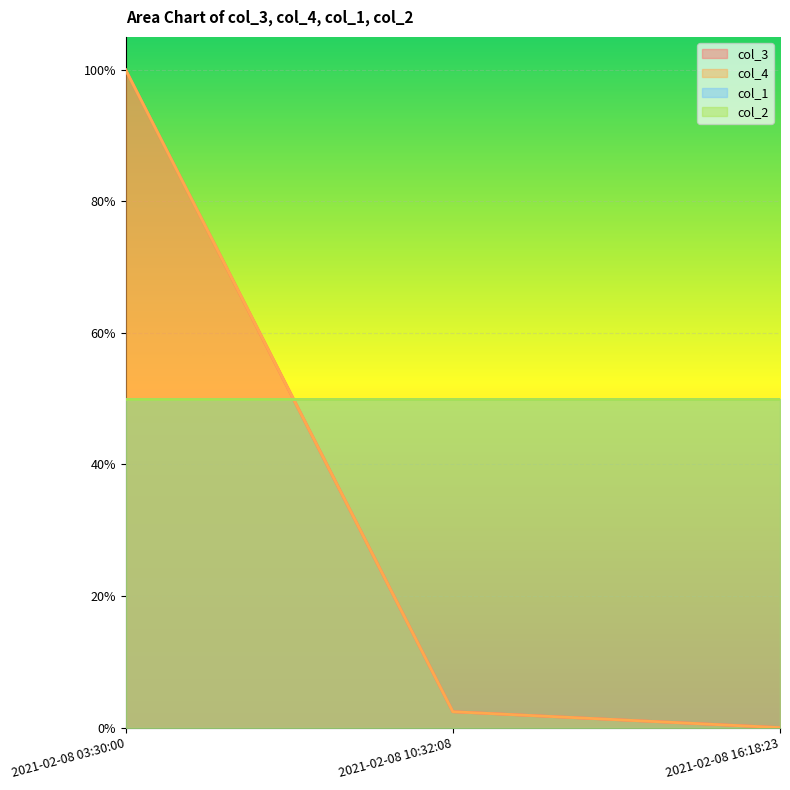

What is the label of the 3rd point from the right?

2021-02-08 03:30:00